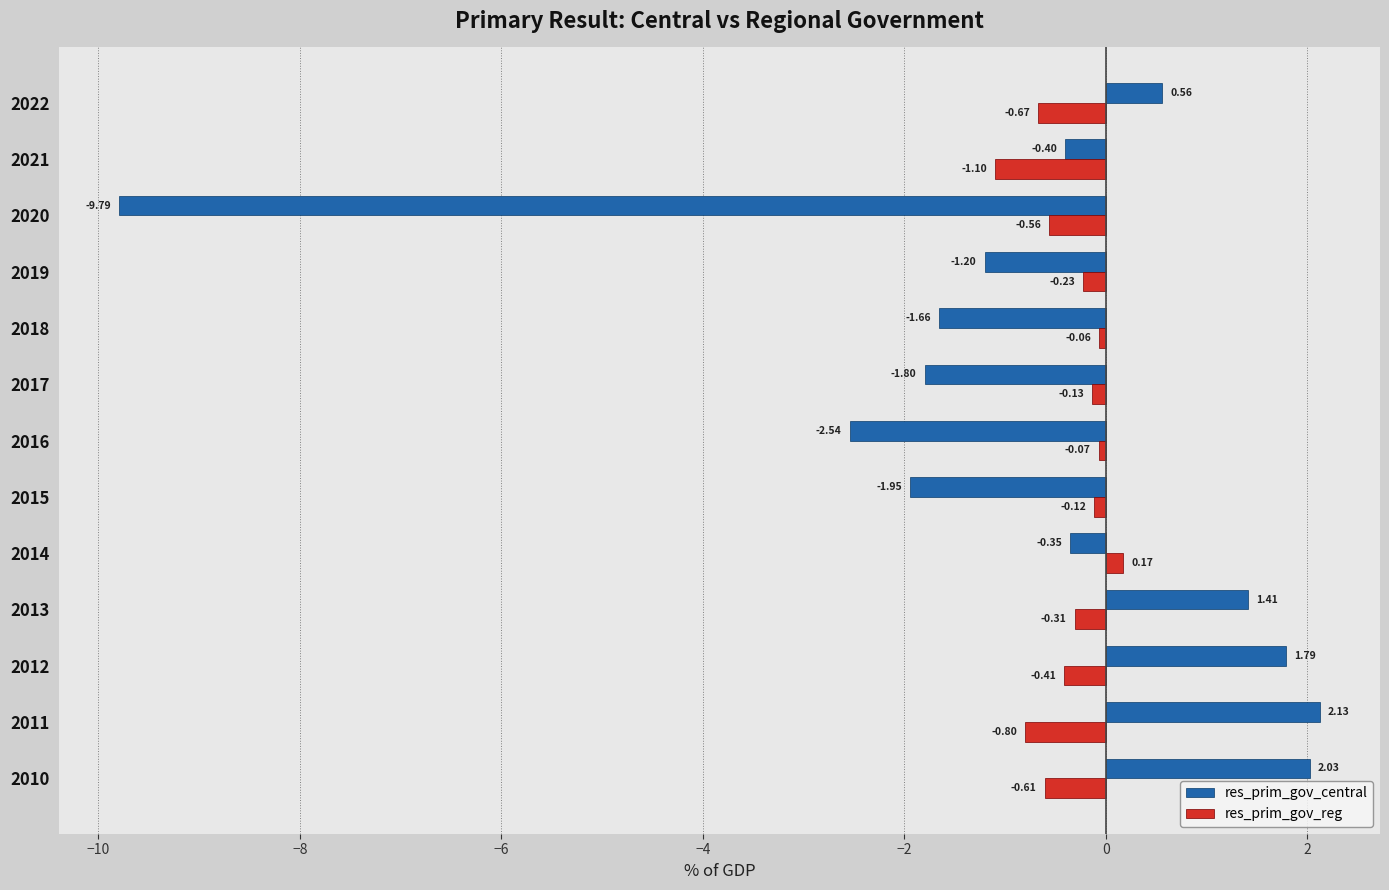

How many distinct data groups are displayed?

2